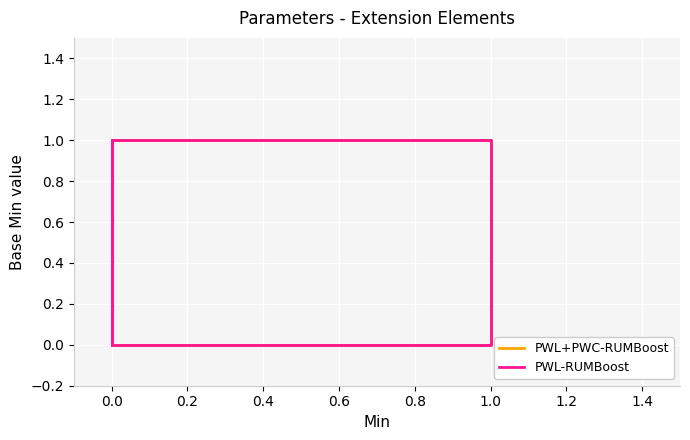

Which series has the largest total across all categories?

PWL-RUMBoost